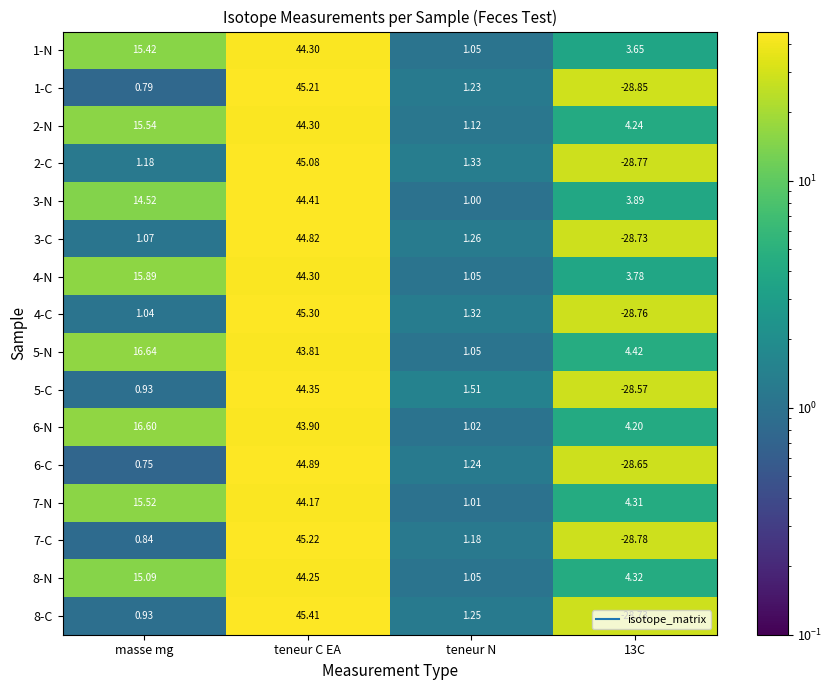

What is the difference between the highest and lowest values at teneur N?

0.5